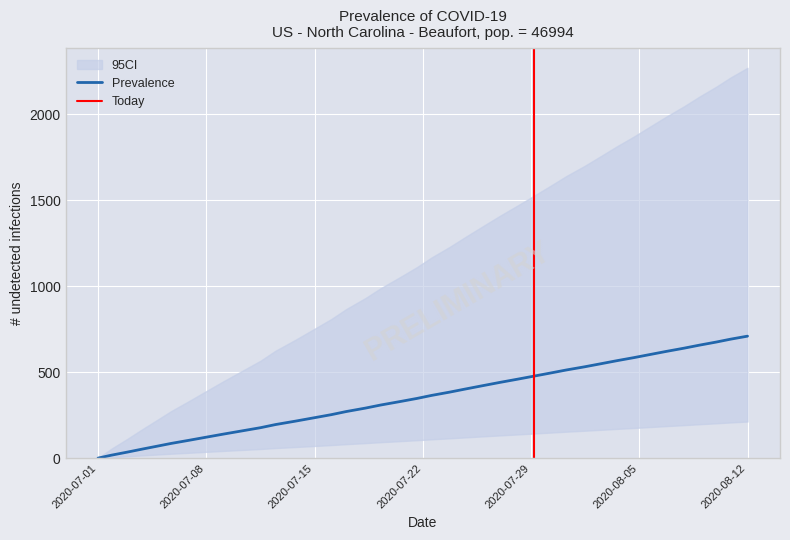

What is the highest value of the Prevalence series?

709.6